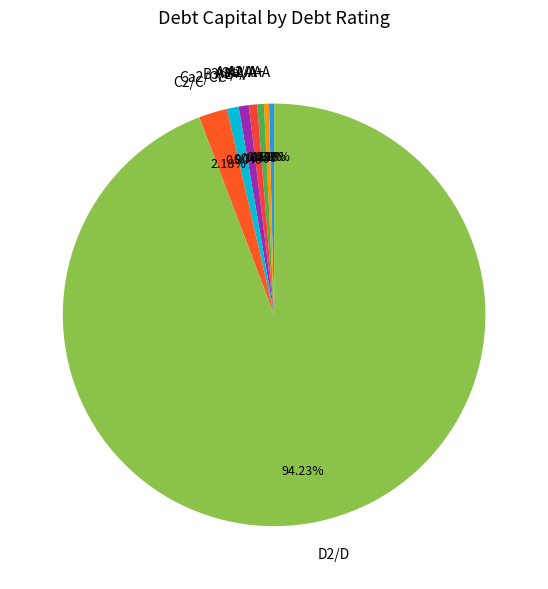

Which category has the biggest portion of the pie?

D2/D